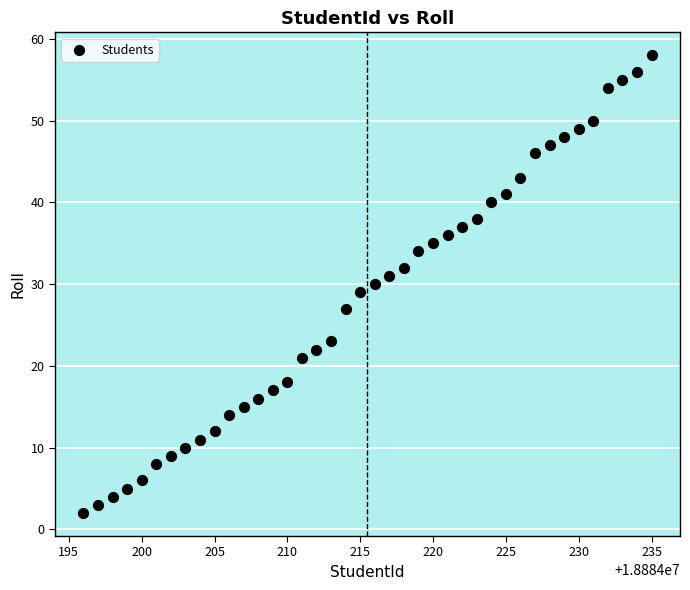

What is the range of X values (max minus min)?

39